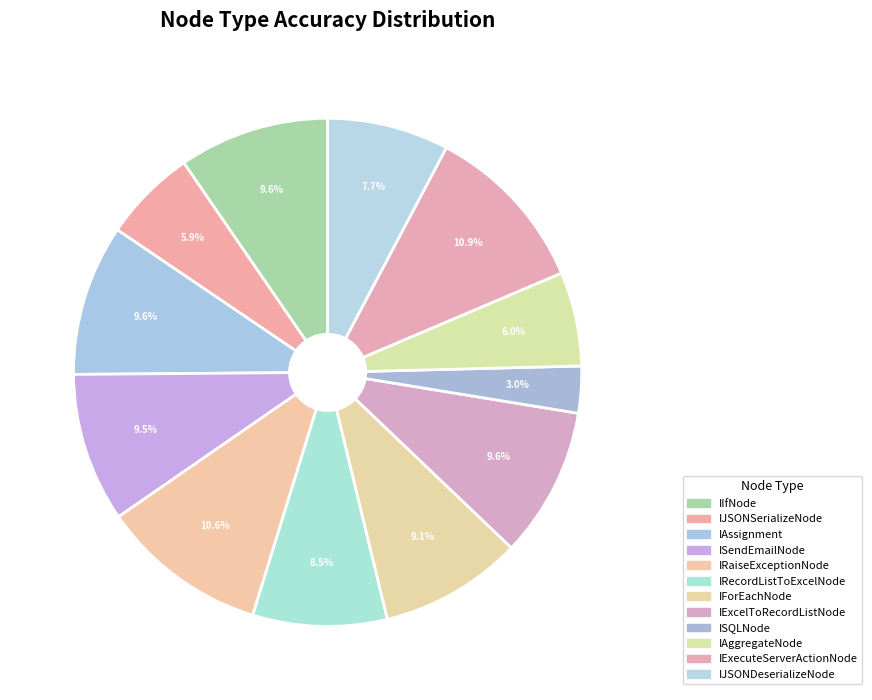

Which has a higher value, IExcelToRecordListNode or IRaiseExceptionNode?

IRaiseExceptionNode